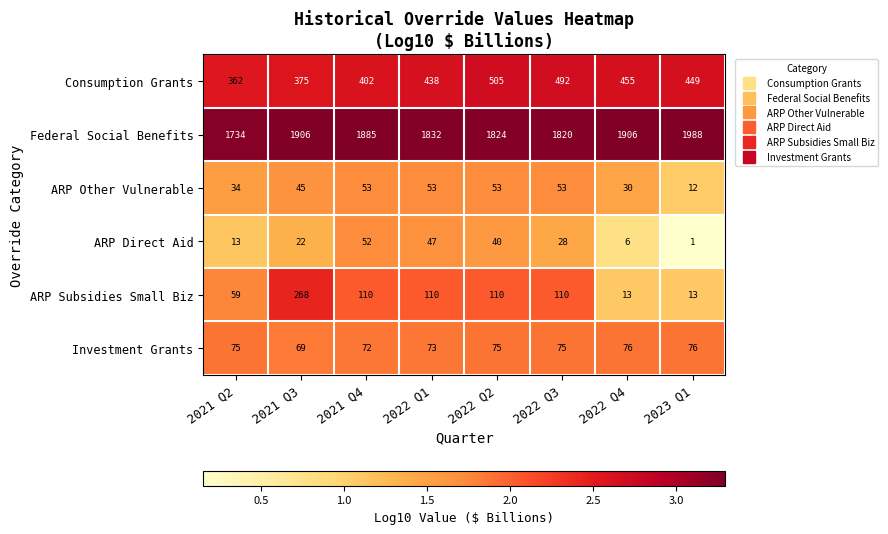

What is the sum of the Federal Social Benefits values at 2023 Q1 and 2022 Q2?

3812